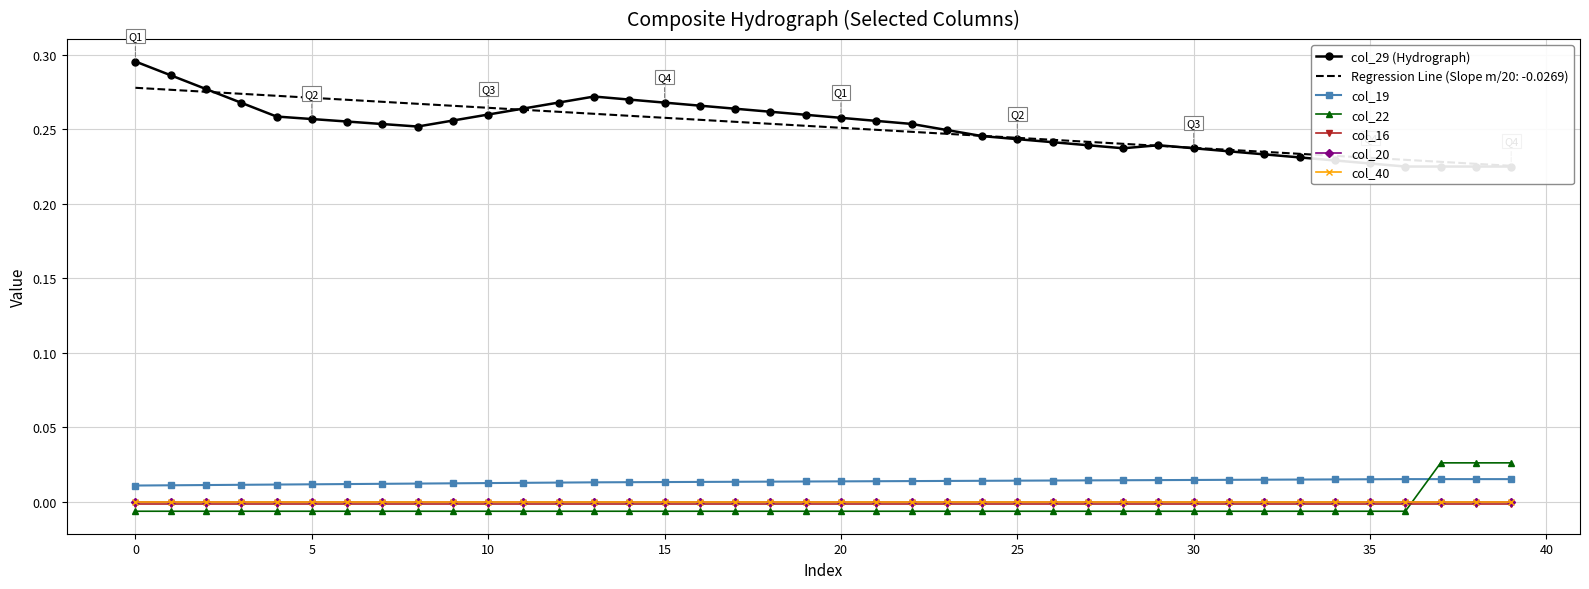

True or false: col_19 and col_16 cross at least once.

False